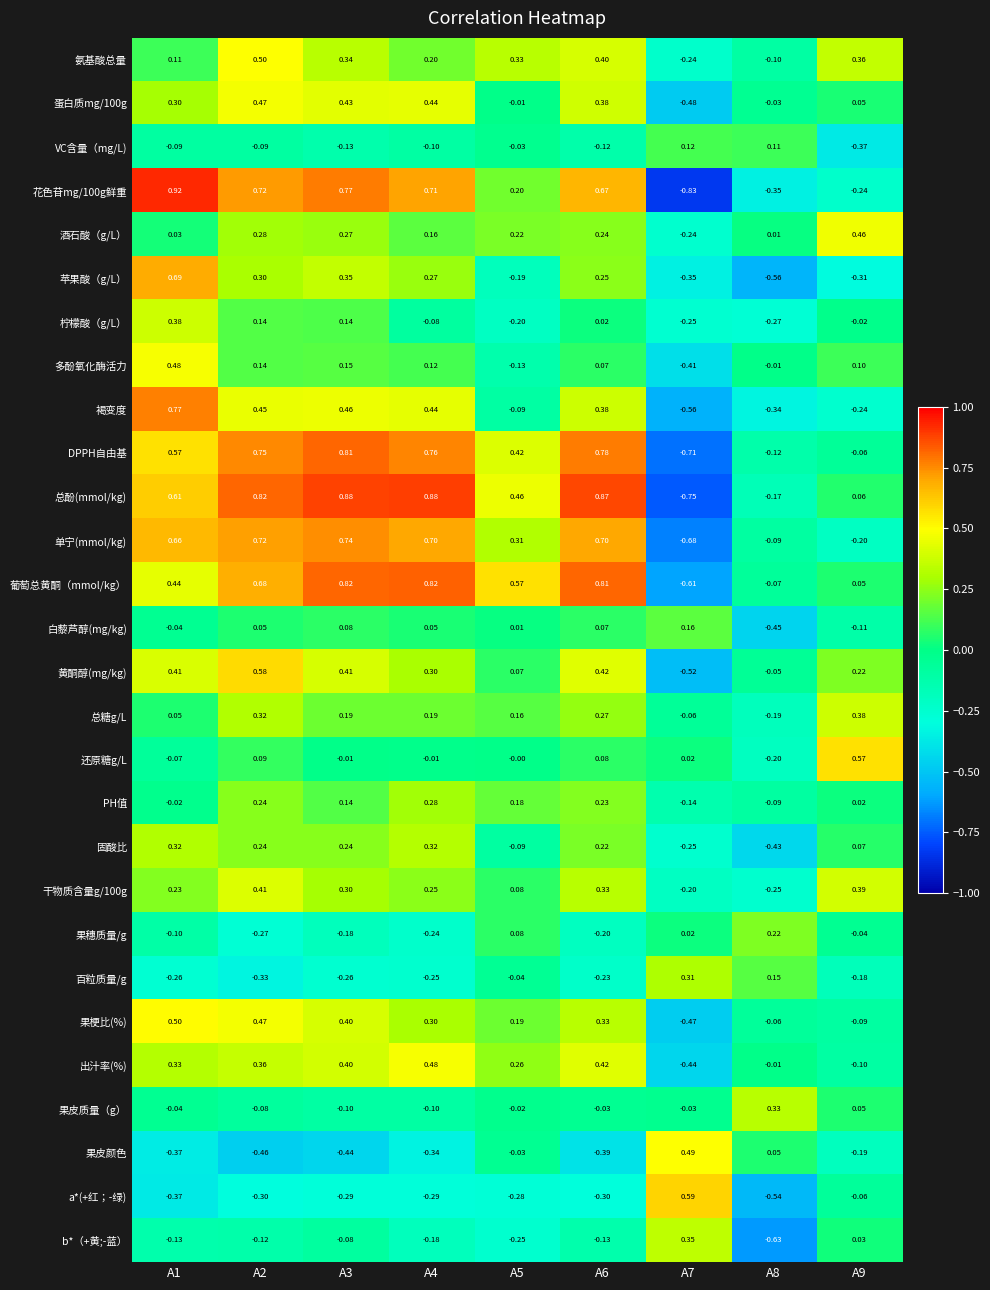

At which category does the chart reach its minimum across all series?

A7